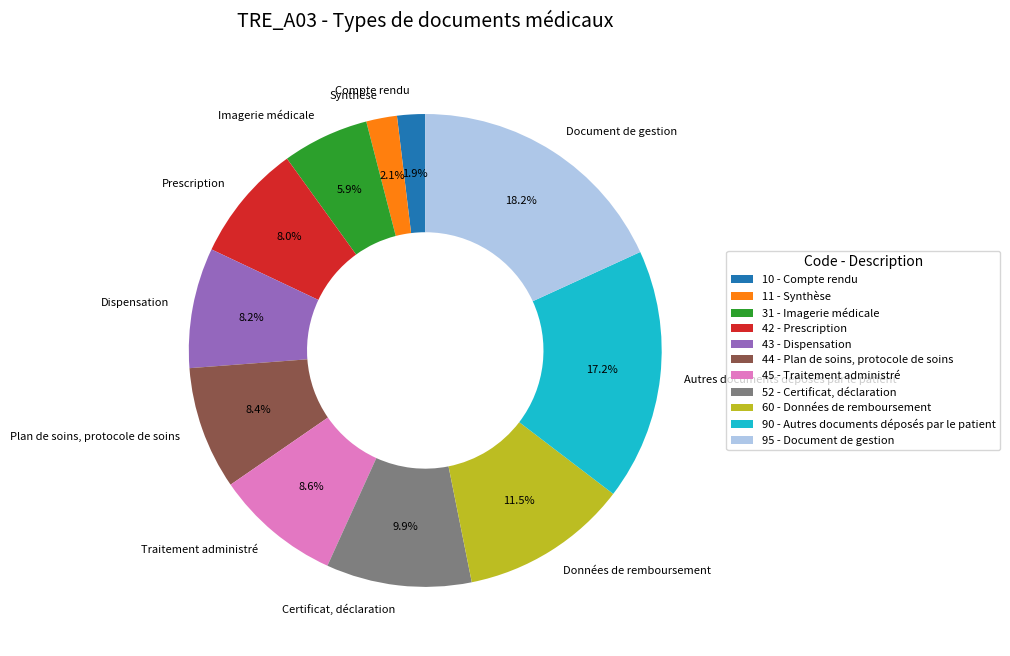

How many slices are in this pie chart?

11